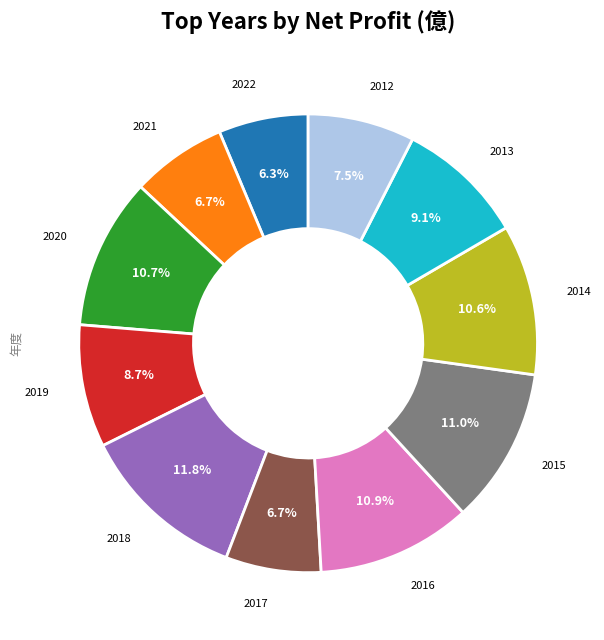

Is there a majority slice in this chart?

No